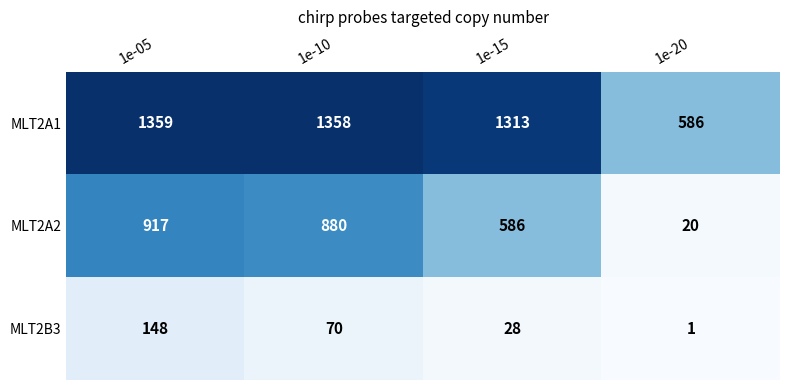

The value of MLT2B3 at 1e-20 is 1. True or false?

True